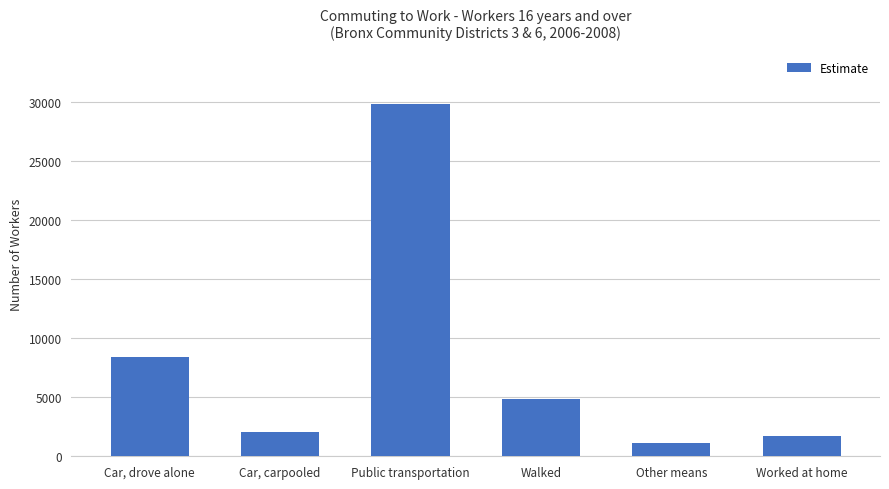

What is the label of the 1st bar from the left?

Car, drove alone